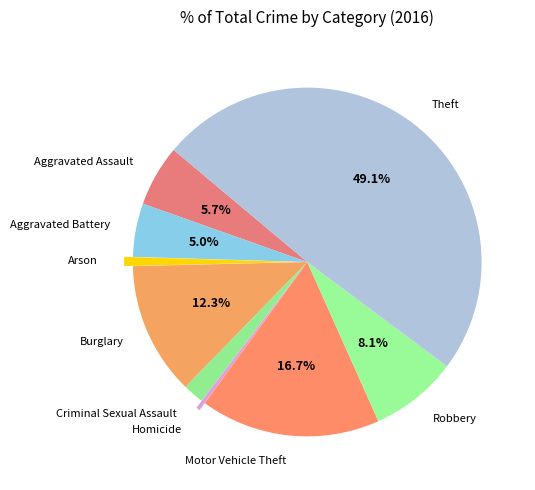

To the nearest percent, what is the difference between the largest and smallest slice percentages?

49%